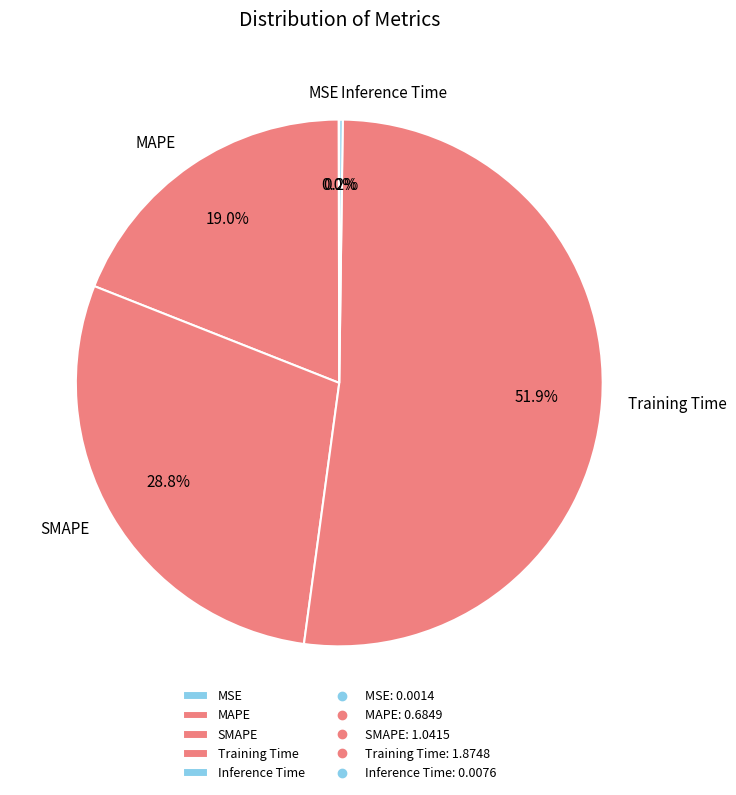

Which has a higher value, SMAPE or MAPE?

SMAPE